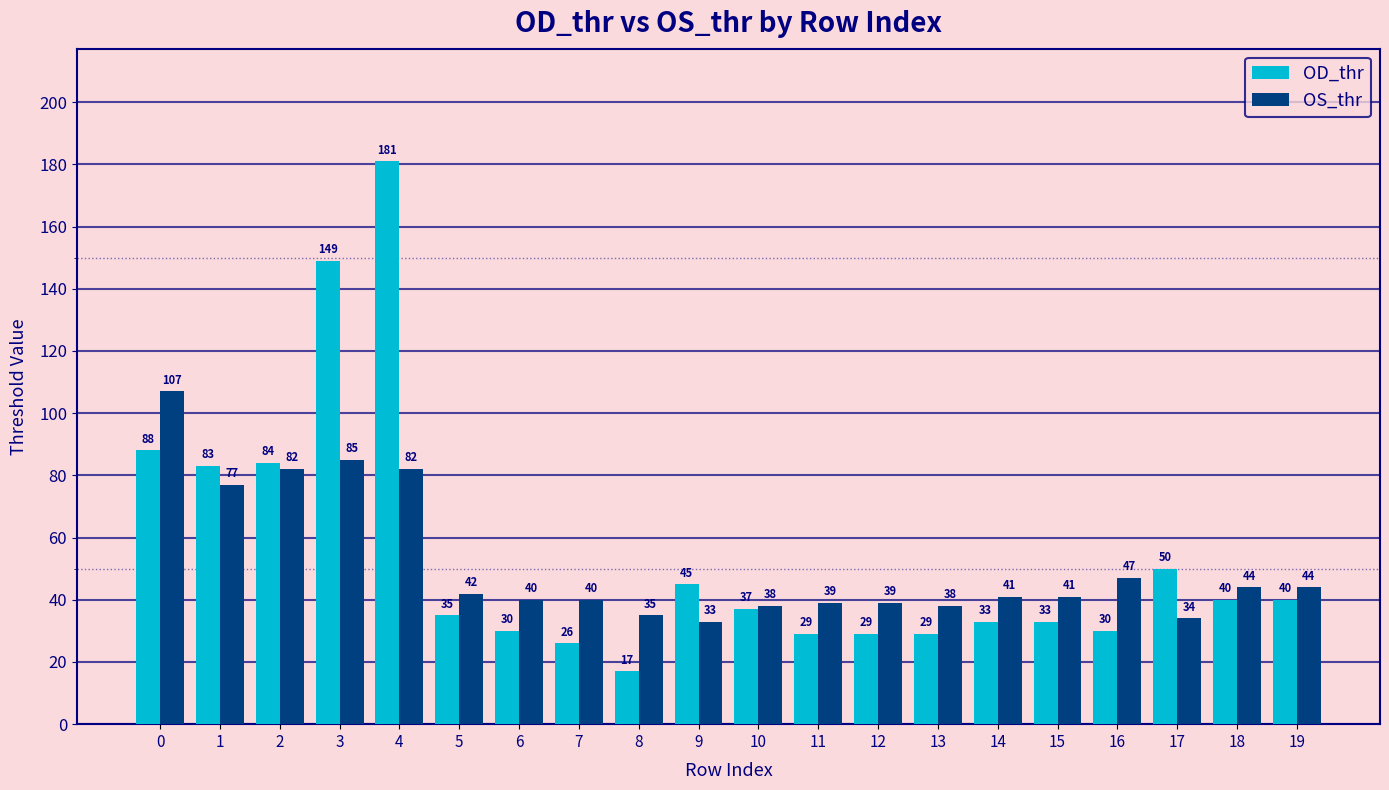

Which series has the widest spread of values?

OD_thr